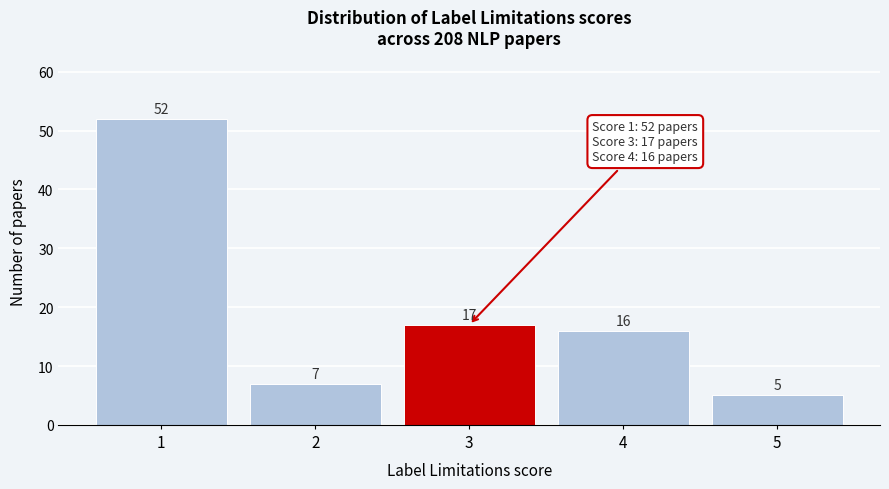

Reading right to left, what are all the values shown in this chart?

5=5	4=16	3=17	2=7	1=52